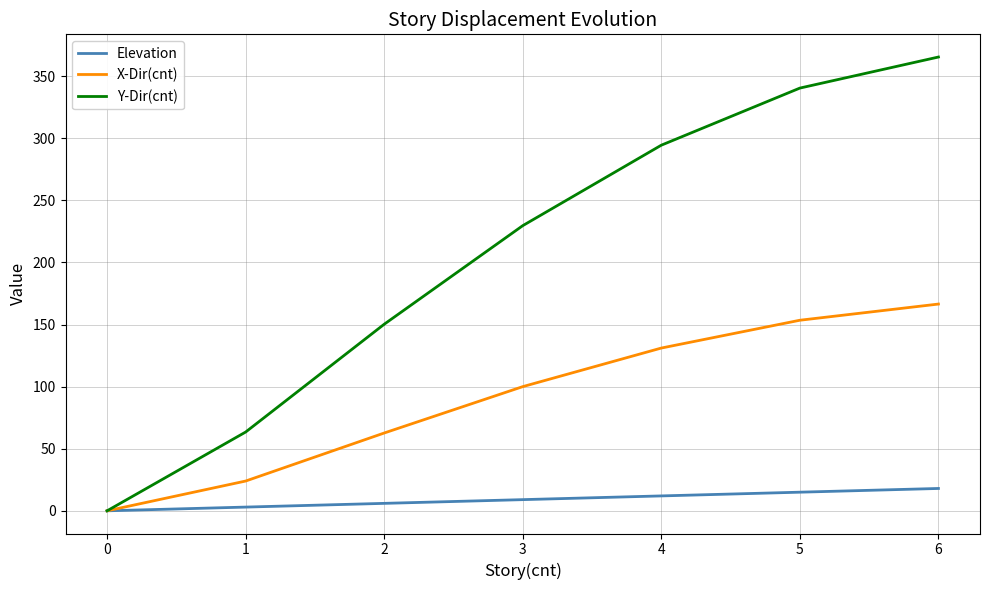

At which label is X-Dir(cnt) closest to 83?

3